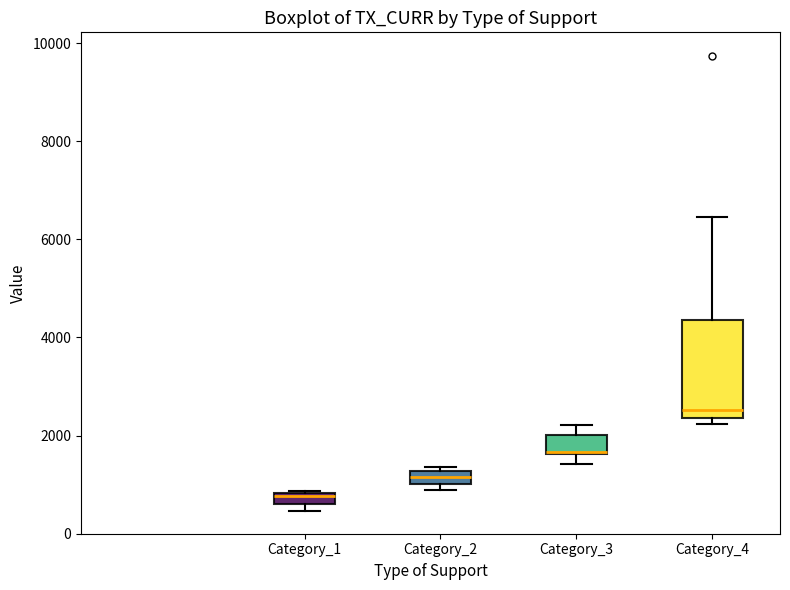

Where is the lower edge of the box for Category_2 on the y-axis? The values are not printed on the chart, so give them approximately, as read against the axis.

1000